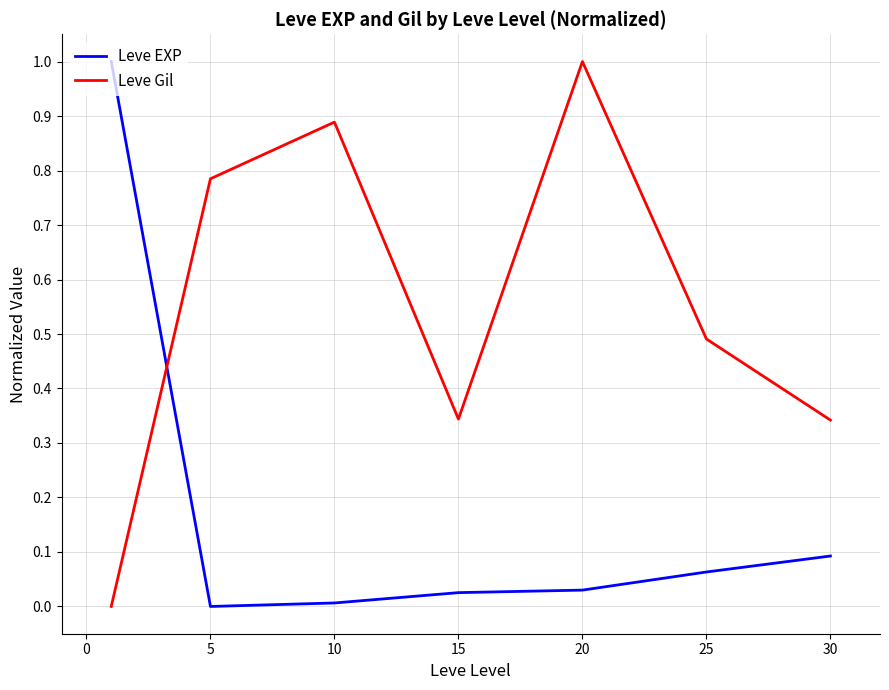

Which series has the largest total across all categories?

Leve Gil